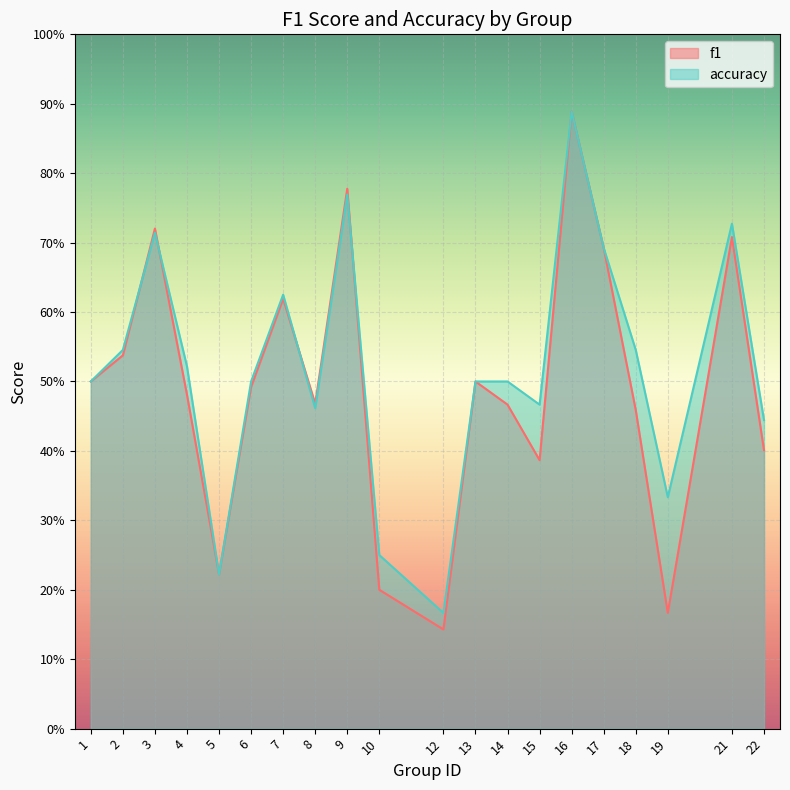

What is the total value across all series at 19?

0.5